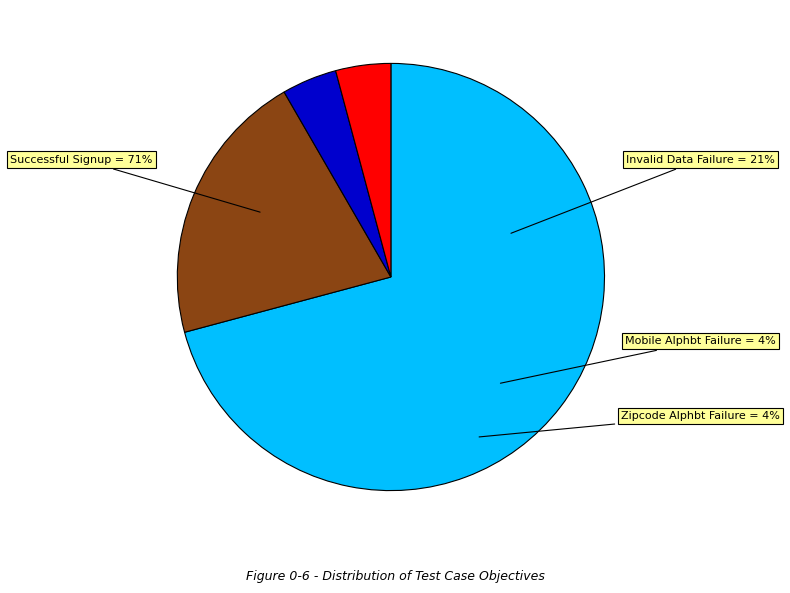

How much of the chart is everything except Verify signup fails when mobile number contains alphabets?

95.8%